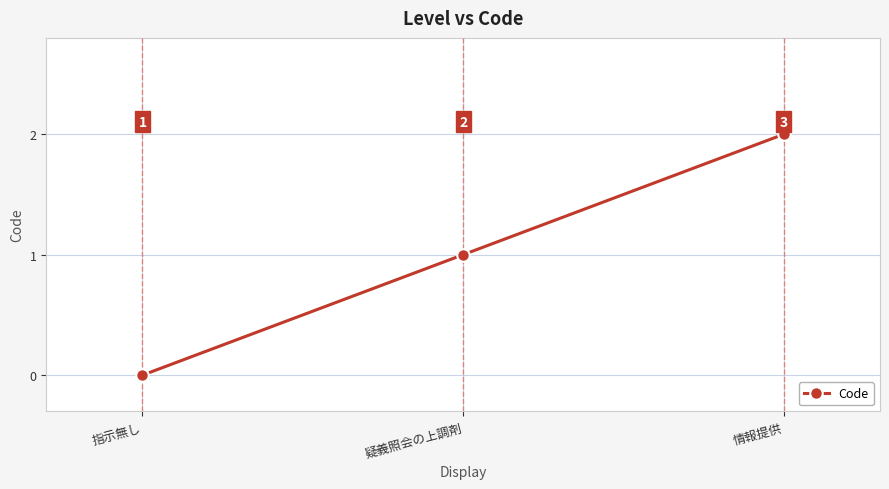

Reading left to right, extract all data points from this chart.

0	1	2